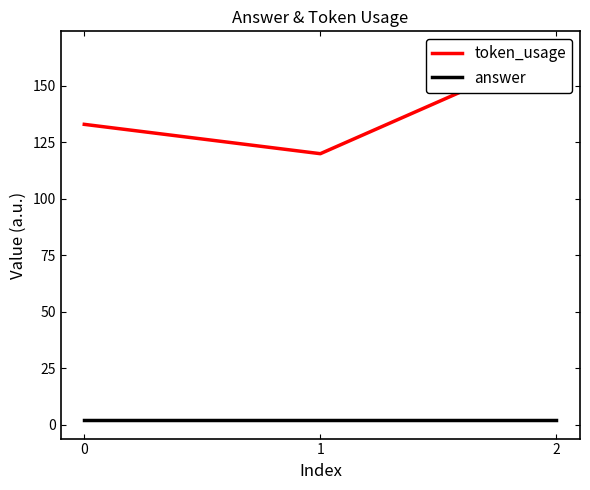

What is the total value across all series at 0?

135